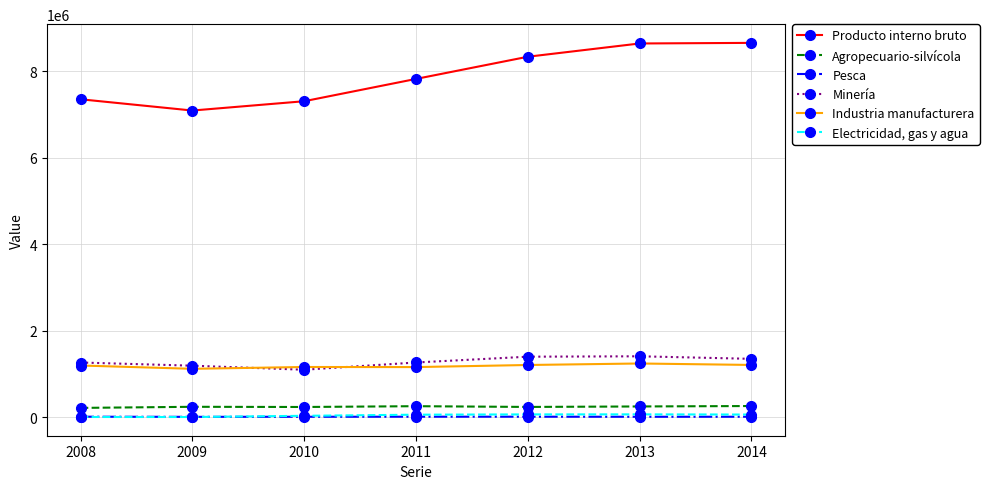

At 2012, list the series in order from largest to smallest.

Producto interno bruto, Minería, Industria manufacturera, Agropecuario-silvícola, Electricidad, gas y agua, Pesca